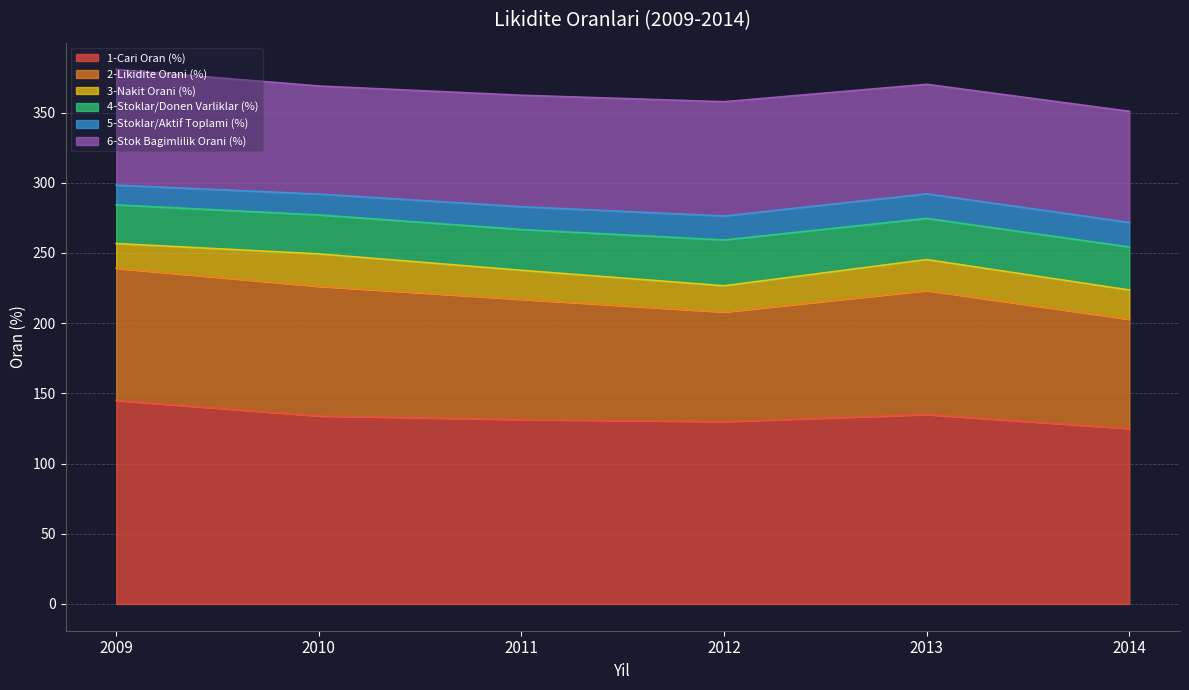

At which category does 1-Cari Oran (%) reach its first local valley?

2012